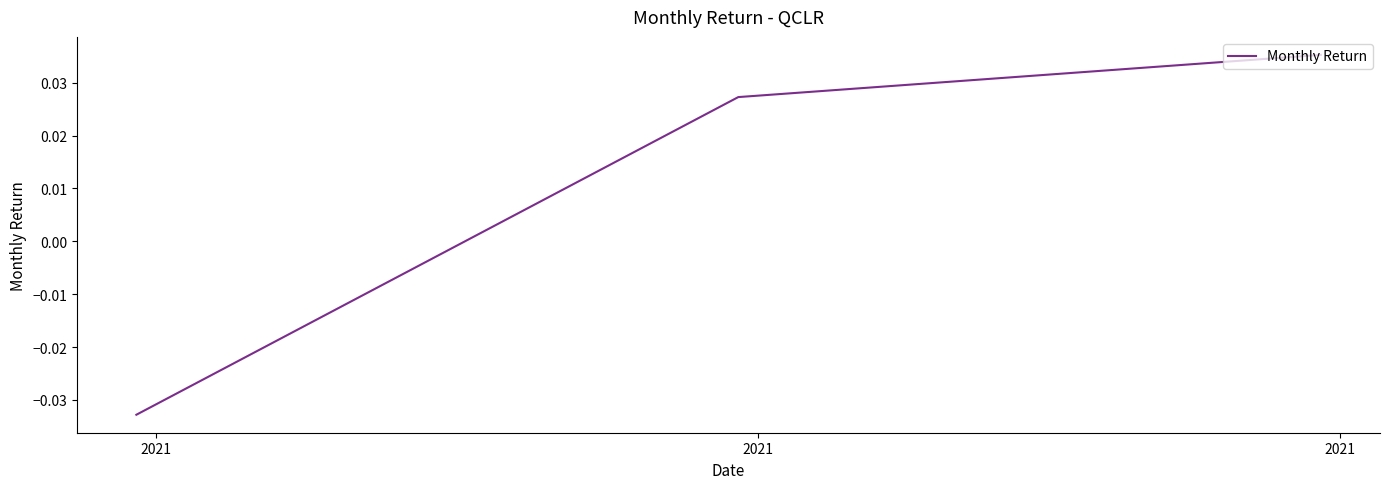

List the labels in order of value, smallest first.

2021, 2021, 2021